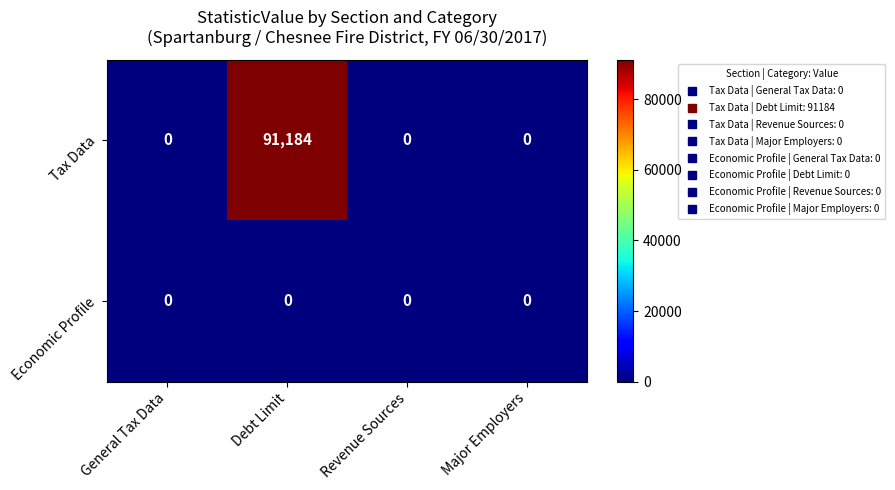

Which series has the widest spread of values?

Tax Data